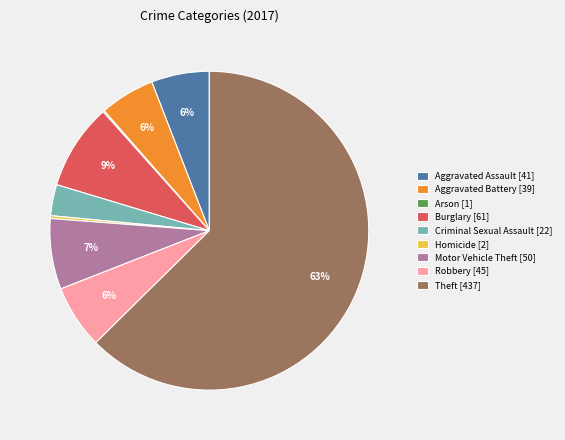

Which has a higher value, Criminal Sexual Assault [22] or Aggravated Battery [39]?

Aggravated Battery [39]